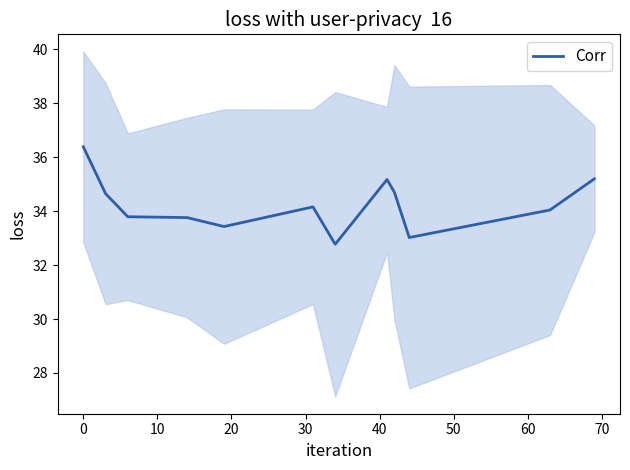

Is this an area chart (filled region under the line)?

No